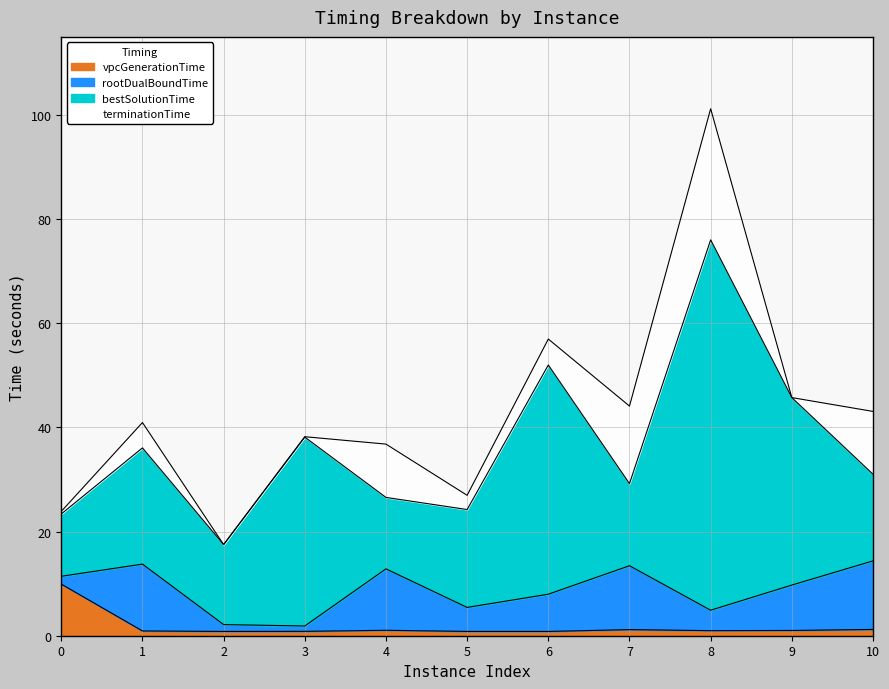

What are all the series names shown in the legend?

vpcGenerationTime, rootDualBoundTime, bestSolutionTime, terminationTime